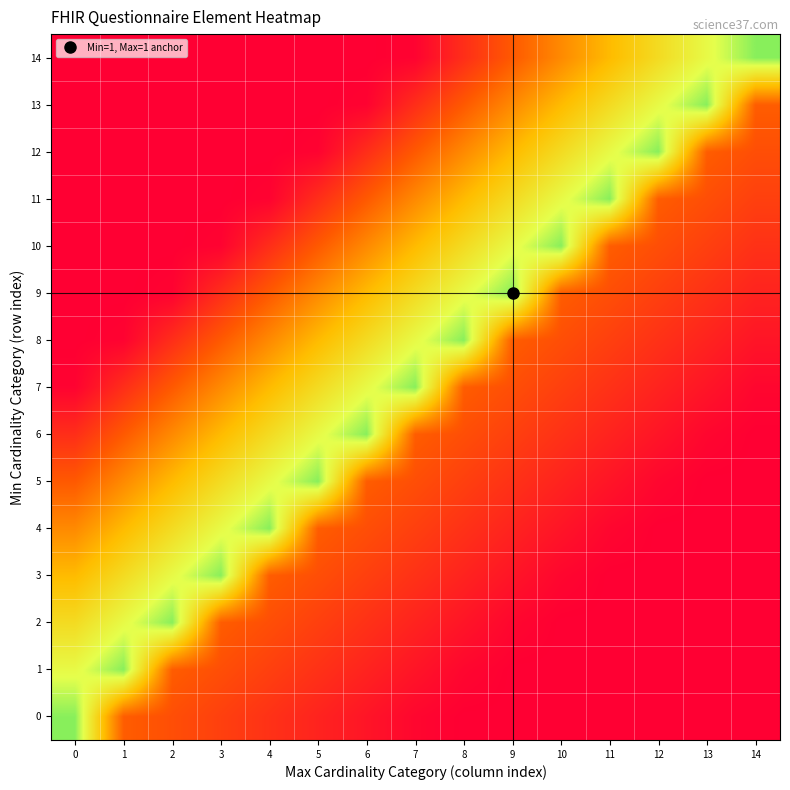

Reading left to right, list all the values displayed in this chart.

0: 0=0.8	1=0.3	2=0.2	3=0.2	4=0.1	5=0.1	6=0.1	7=0.0	8=0.0	9=0.0	10=0.0	11=0.0	12=0.0	13=0.0	14=0.0
1: 0=0.7	1=0.8	2=0.3	3=0.2	4=0.2	5=0.1	6=0.1	7=0.1	8=0.0	9=0.0	10=0.0	11=0.0	12=0.0	13=0.0	14=0.0
2: 0=0.6	1=0.7	2=0.8	3=0.3	4=0.2	5=0.2	6=0.1	7=0.1	8=0.1	9=0.0	10=0.0	11=0.0	12=0.0	13=0.0	14=0.0
3: 0=0.5	1=0.6	2=0.7	3=0.8	4=0.3	5=0.2	6=0.2	7=0.1	8=0.1	9=0.1	10=0.0	11=0.0	12=0.0	13=0.0	14=0.0
4: 0=0.4	1=0.5	2=0.6	3=0.7	4=0.8	5=0.3	6=0.2	7=0.2	8=0.1	9=0.1	10=0.1	11=0.0	12=0.0	13=0.0	14=0.0
5: 0=0.2	1=0.4	2=0.5	3=0.6	4=0.7	5=0.8	6=0.3	7=0.2	8=0.2	9=0.1	10=0.1	11=0.1	12=0.0	13=0.0	14=0.0
6: 0=0.1	1=0.2	2=0.4	3=0.5	4=0.6	5=0.7	6=0.8	7=0.3	8=0.2	9=0.2	10=0.1	11=0.1	12=0.1	13=0.0	14=0.0
7: 0=0.0	1=0.1	2=0.2	3=0.4	4=0.5	5=0.6	6=0.7	7=0.8	8=0.3	9=0.2	10=0.2	11=0.1	12=0.1	13=0.1	14=0.0
8: 0=0.0	1=0.0	2=0.1	3=0.2	4=0.4	5=0.5	6=0.6	7=0.7	8=0.8	9=0.3	10=0.2	11=0.2	12=0.1	13=0.1	14=0.1
9: 0=0.0	1=0.0	2=0.0	3=0.1	4=0.2	5=0.4	6=0.5	7=0.6	8=0.7	9=0.8	10=0.3	11=0.2	12=0.2	13=0.1	14=0.1
10: 0=0.0	1=0.0	2=0.0	3=0.0	4=0.1	5=0.2	6=0.4	7=0.5	8=0.6	9=0.7	10=0.8	11=0.3	12=0.2	13=0.2	14=0.1
11: 0=0.0	1=0.0	2=0.0	3=0.0	4=0.0	5=0.1	6=0.2	7=0.4	8=0.5	9=0.6	10=0.7	11=0.8	12=0.3	13=0.2	14=0.2
12: 0=0.0	1=0.0	2=0.0	3=0.0	4=0.0	5=0.0	6=0.1	7=0.2	8=0.4	9=0.5	10=0.6	11=0.7	12=0.8	13=0.3	14=0.2
13: 0=0.0	1=0.0	2=0.0	3=0.0	4=0.0	5=0.0	6=0.0	7=0.1	8=0.2	9=0.4	10=0.5	11=0.6	12=0.7	13=0.8	14=0.3
14: 0=0.0	1=0.0	2=0.0	3=0.0	4=0.0	5=0.0	6=0.0	7=0.0	8=0.1	9=0.2	10=0.4	11=0.5	12=0.6	13=0.7	14=0.8